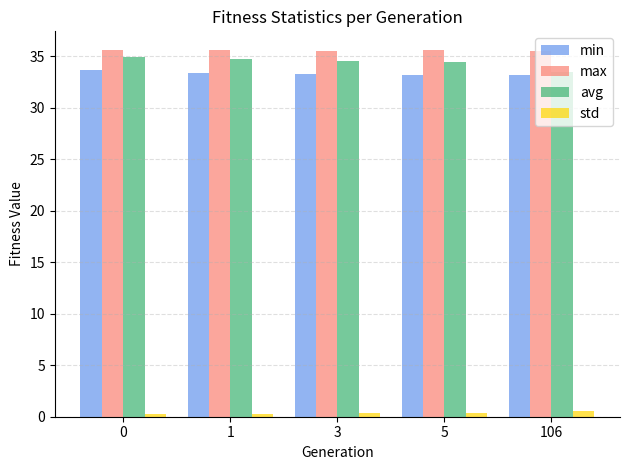

What is the sum of all min values?

166.5